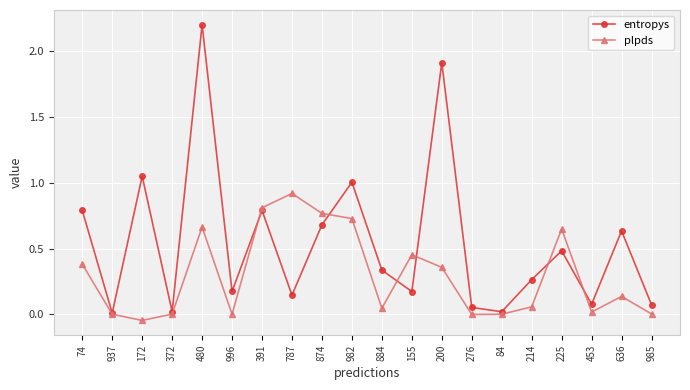

Which series has the widest spread of values?

entropys